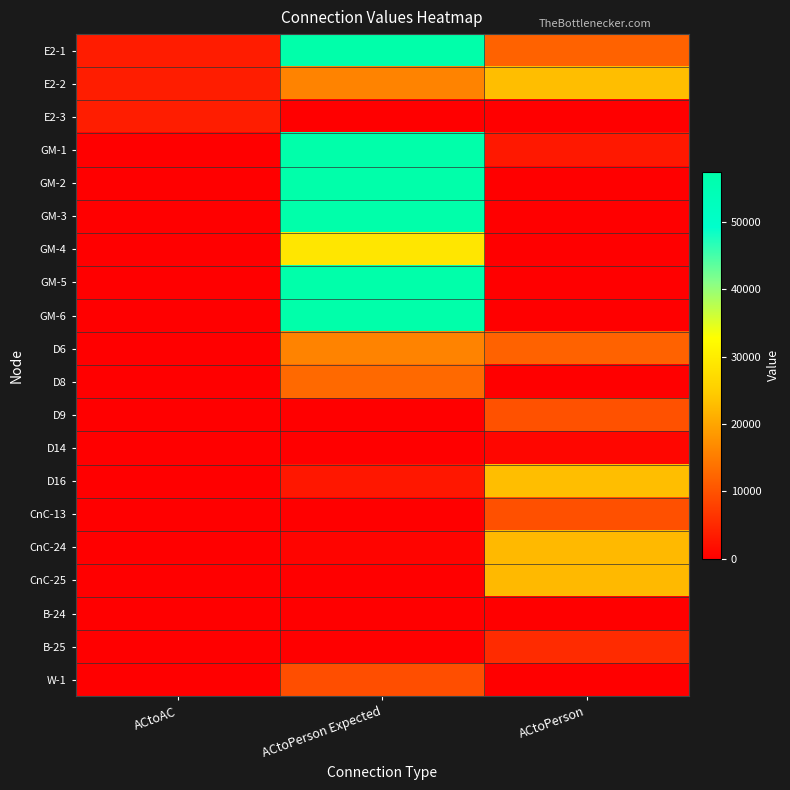

What is the total value across all series at ACtoPerson Expected?

430660